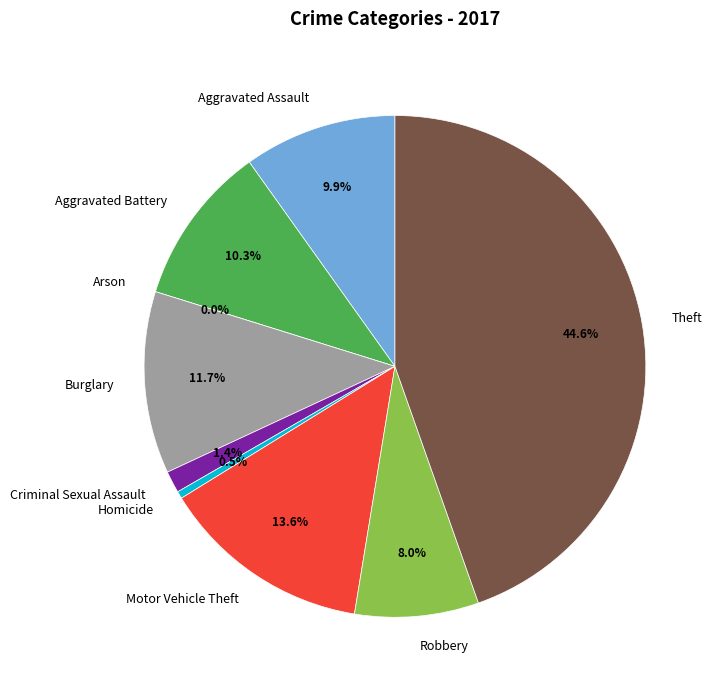

Rank the categories by value from lowest to highest.

Arson, Homicide, Criminal Sexual Assault, Robbery, Aggravated Assault, Aggravated Battery, Burglary, Motor Vehicle Theft, Theft